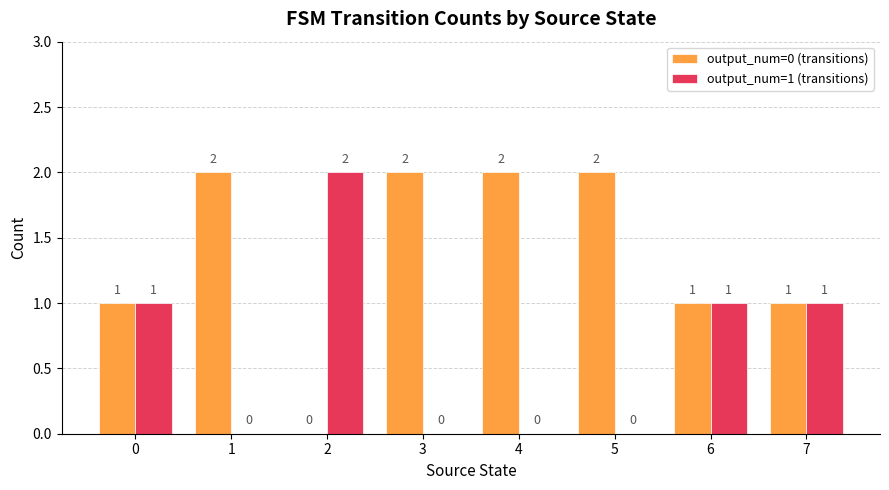

Is it true that output_num=1 (transitions) equals 0 at 6?

False